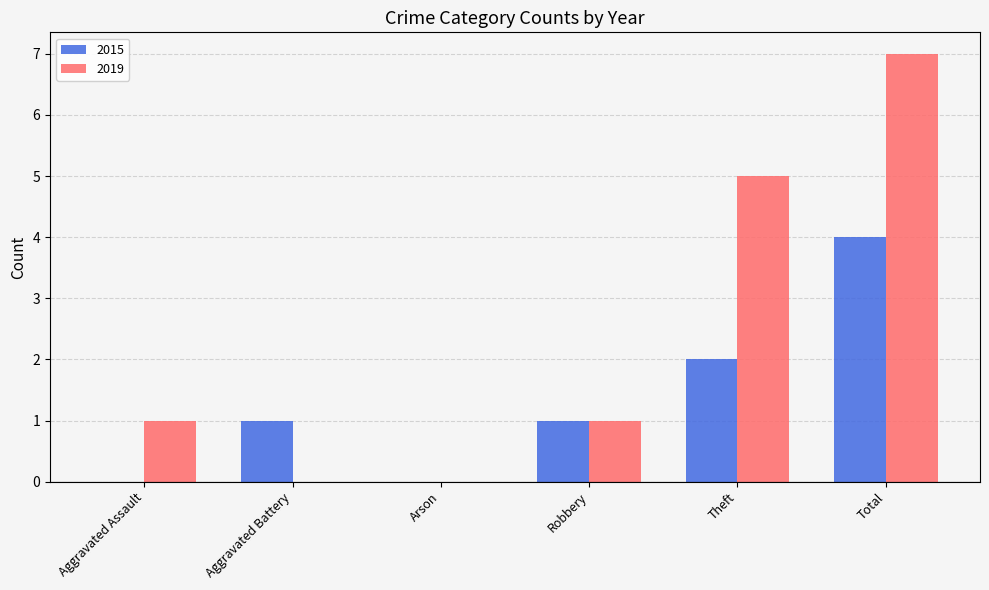

What is the spread (max minus min) of values at Aggravated Battery?

1